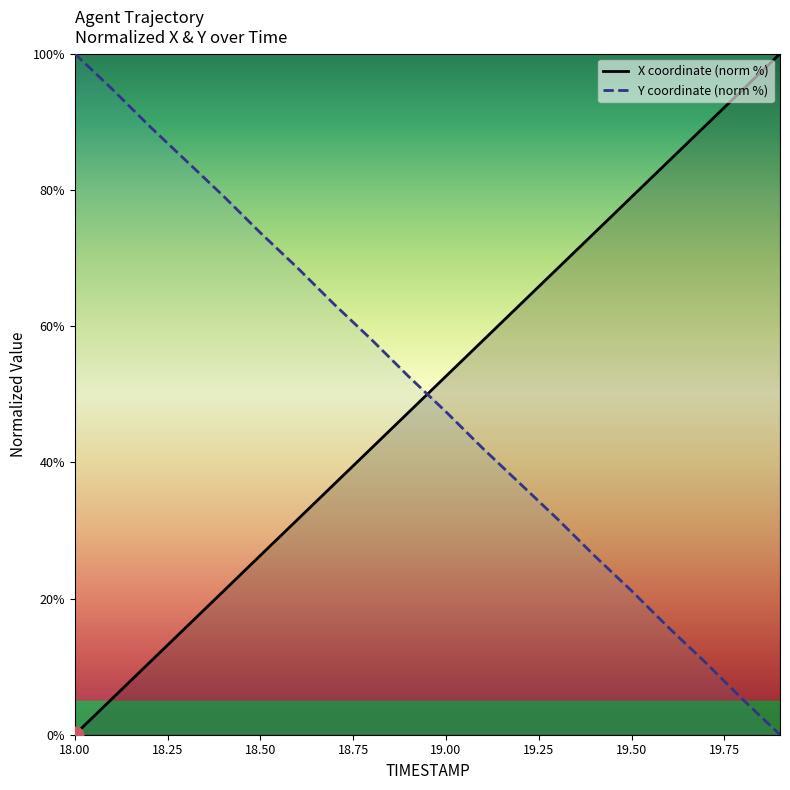

What is the label of the 5th point from the right?

19.5